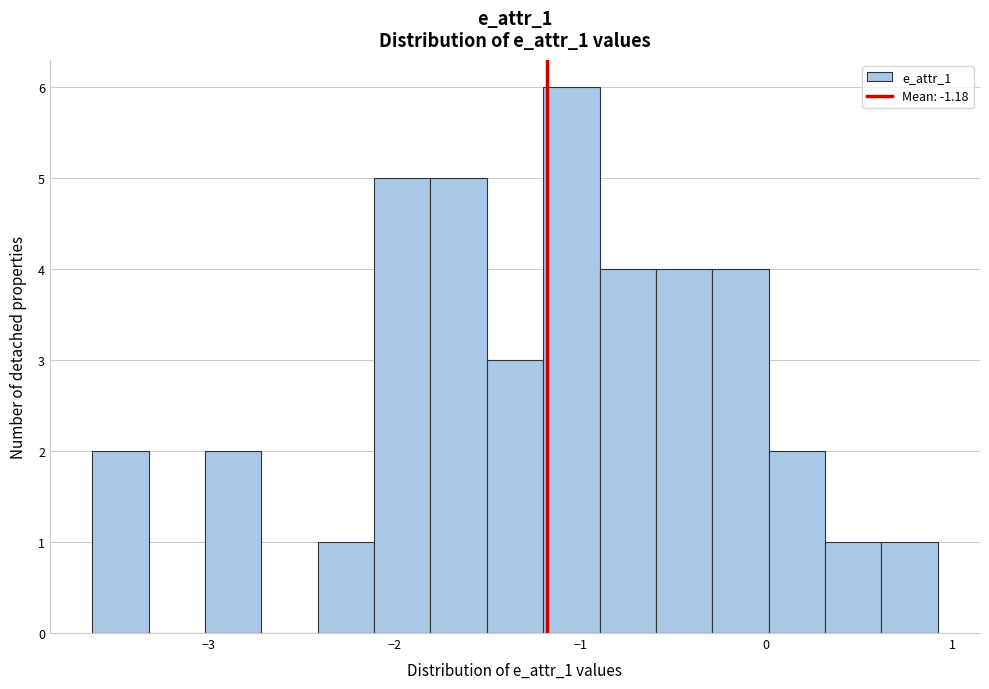

Read against the x-axis, roughly where is the centre of the tallest bar?

-1.0